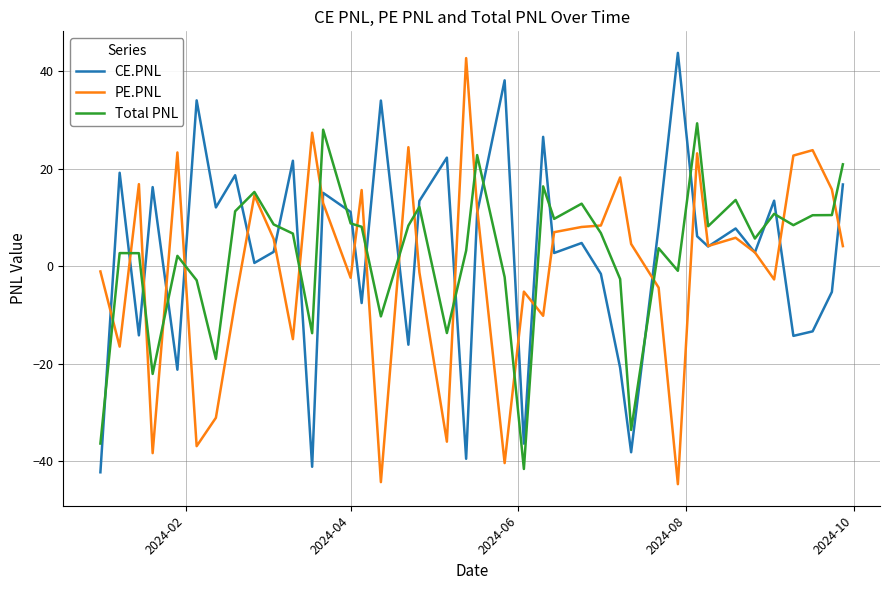

What is the smallest value displayed?

-44.7